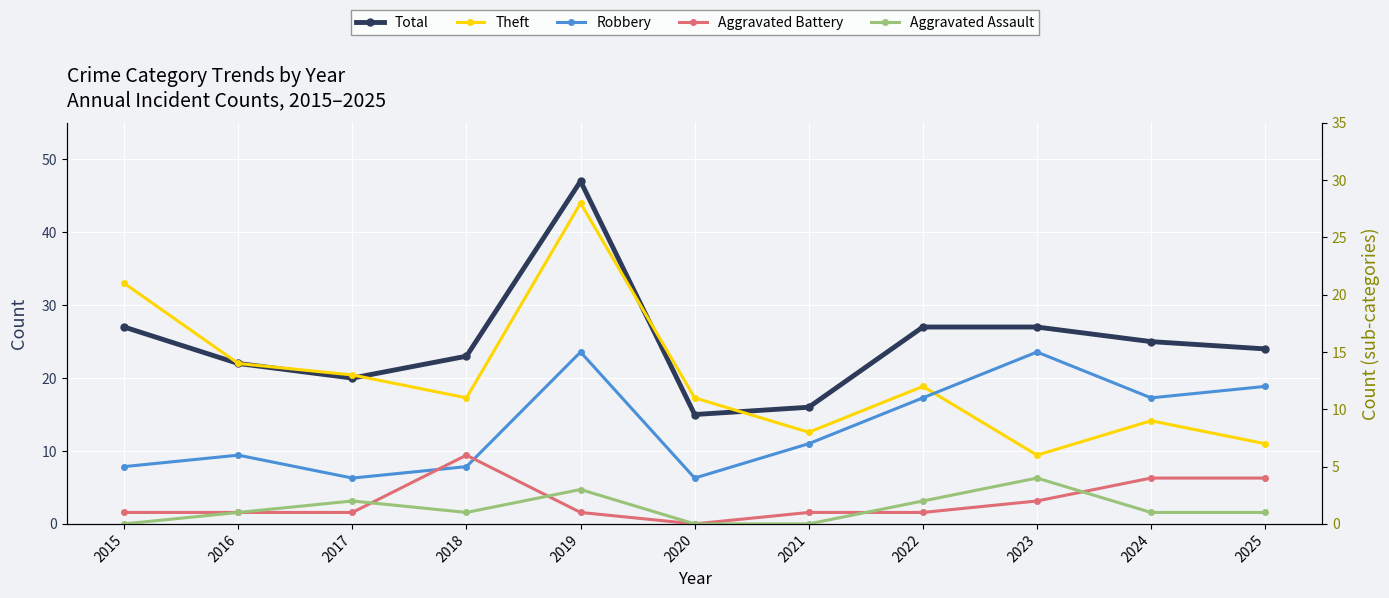

Which series changed the most between 2020 and 2023?

Total